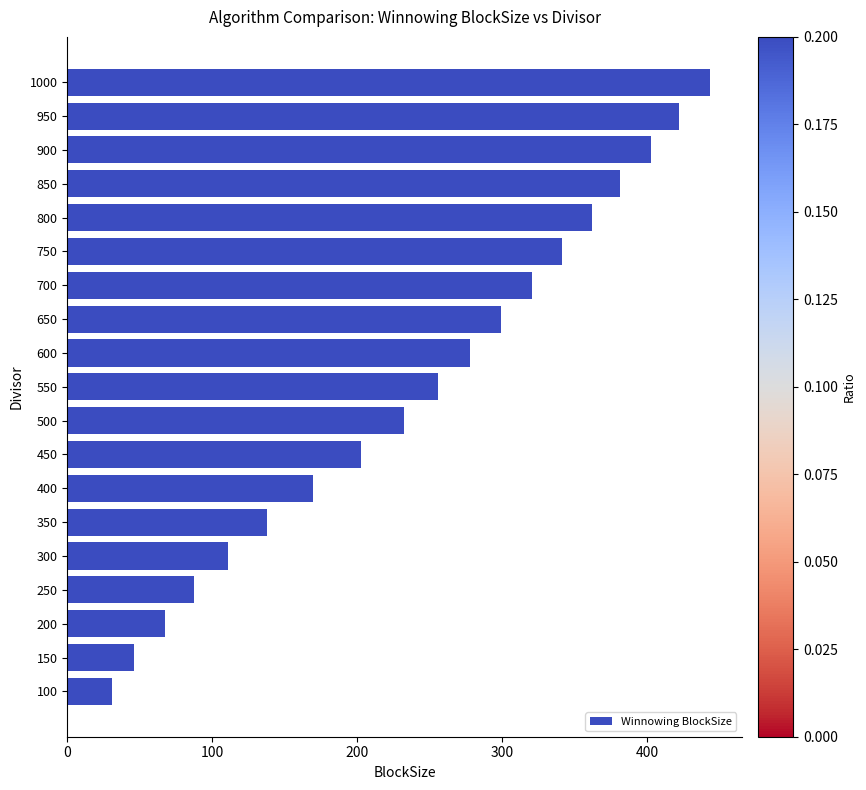

Read the value at 550.

255.9